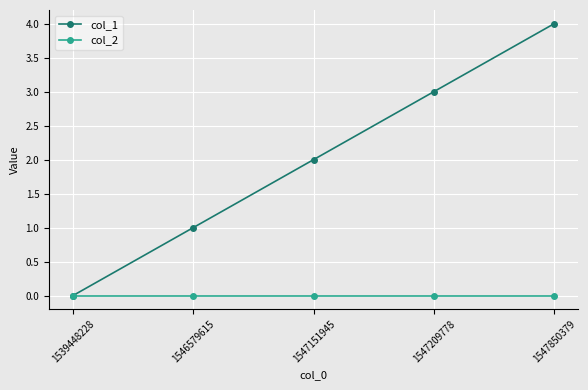

Which label corresponds to the largest value in the chart?

1547850379